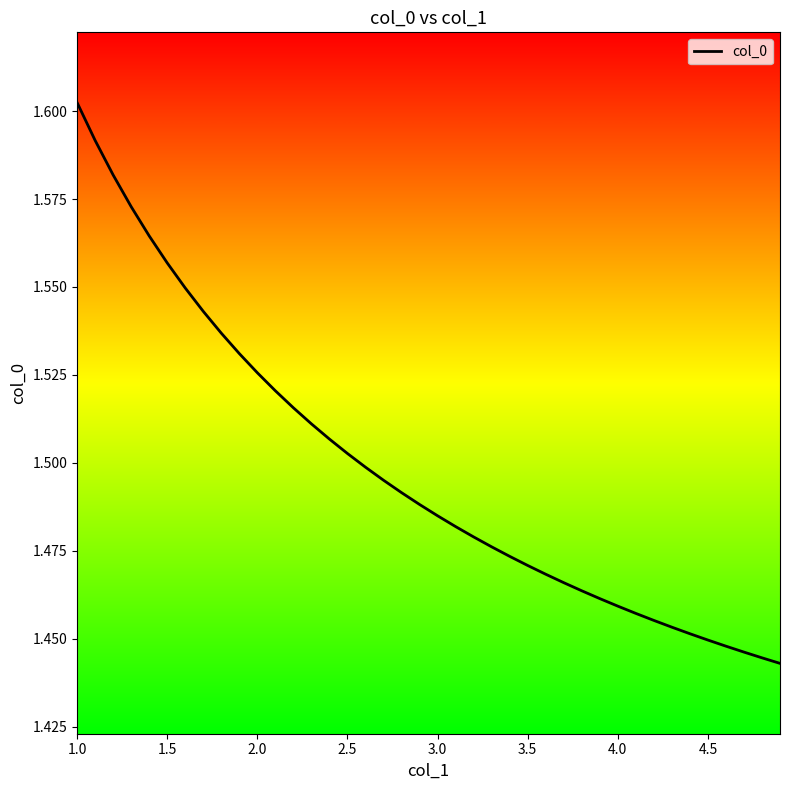

Is this an area chart (filled region under the line)?

No